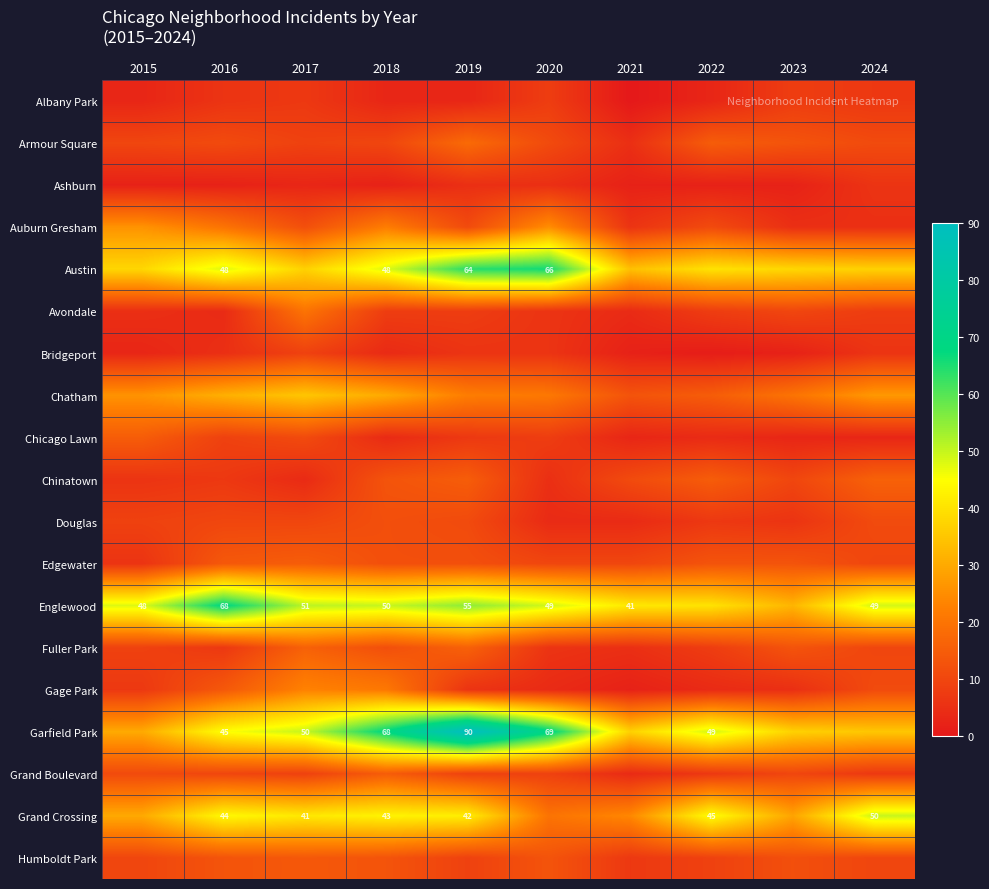

The Grand Crossing series shows 45 at 2022. True or false?

True